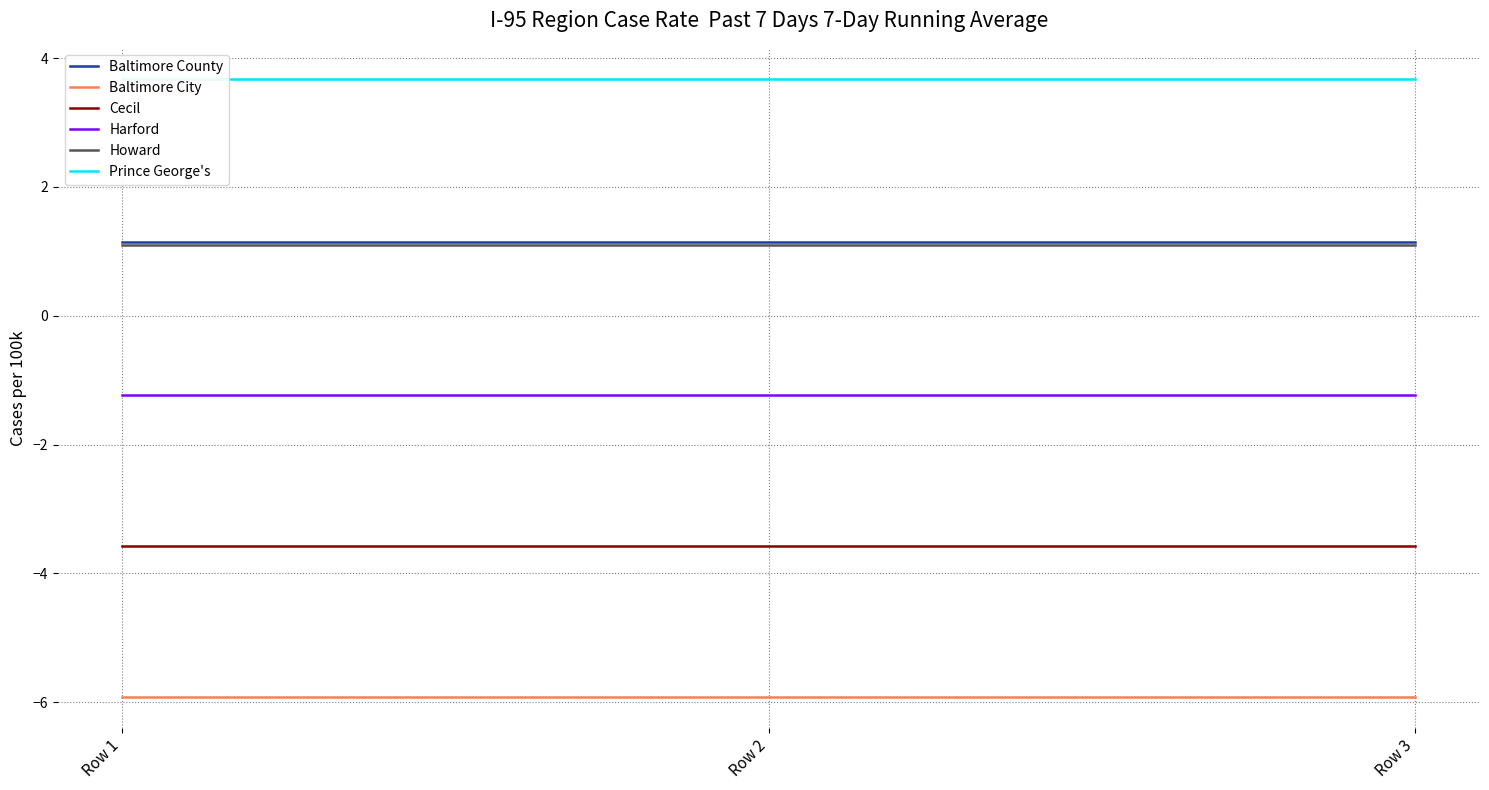

What is the average value of the Harford series?

-1.2